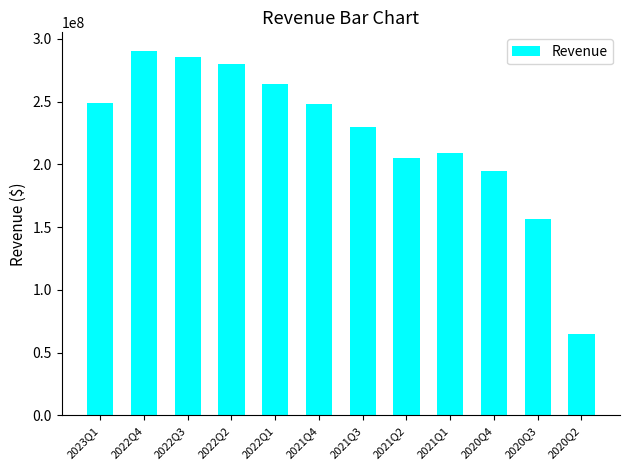

True or false: the data shows 102499632 at 2020Q2.

False